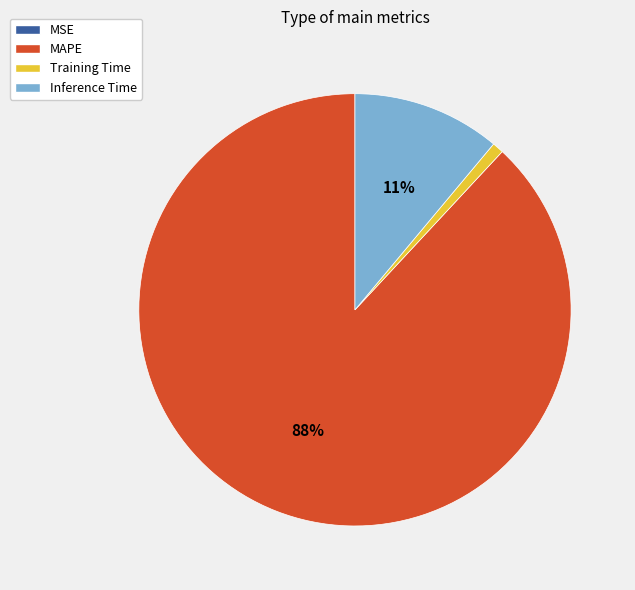

Approximately how many times larger is the value at Inference Time compared to MAPE?

0.1